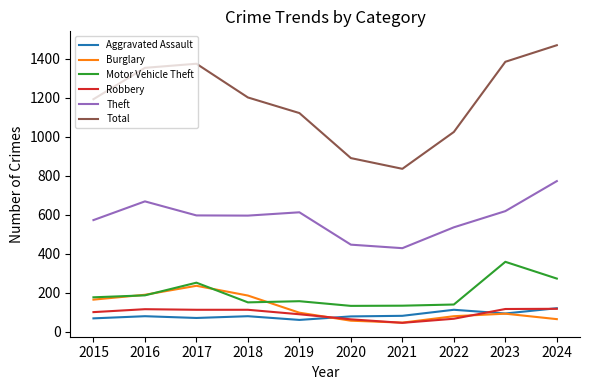

The Robbery series shows 36 at 2017. True or false?

False